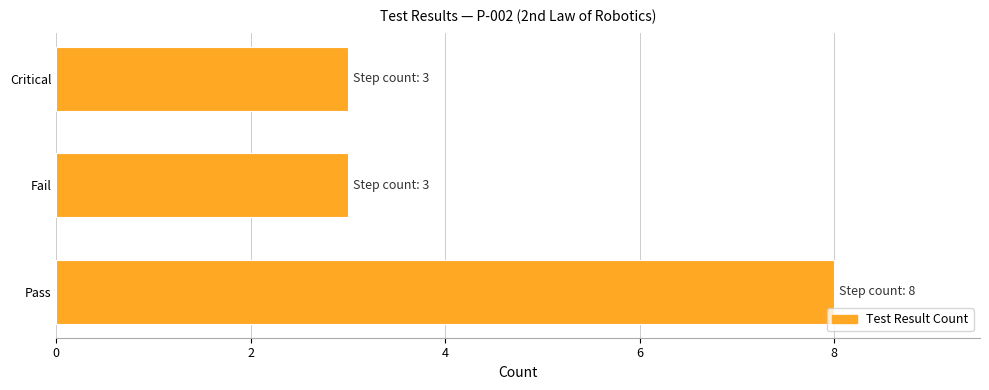

How many bars are there in total?

3